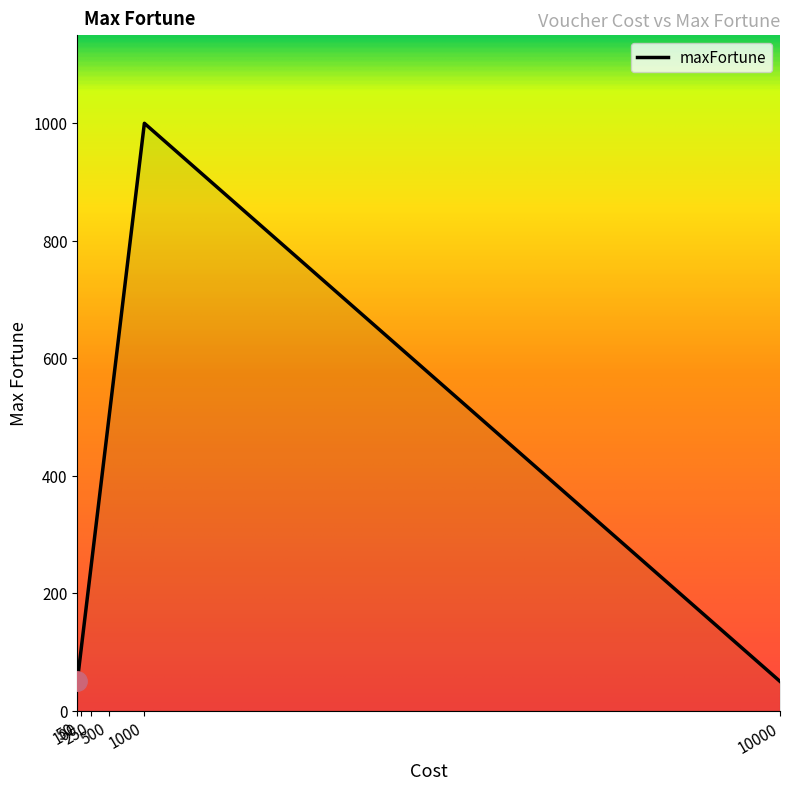

Reading left to right, transcribe all the data shown in this chart.

50	100	250	500	1000	50